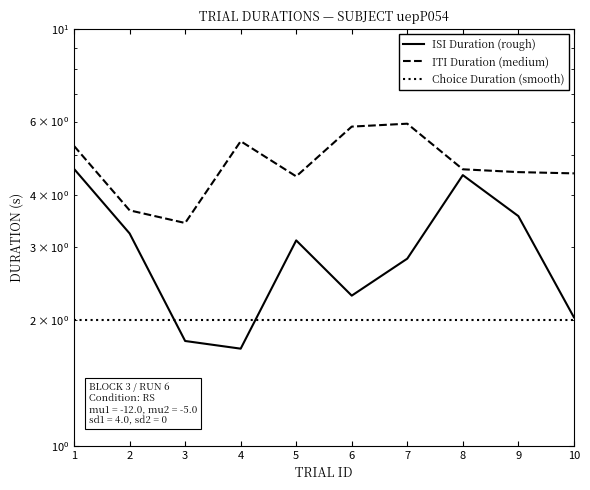

What is the value of the Choice Duration (smooth) point at the 2nd from the left?

2.0